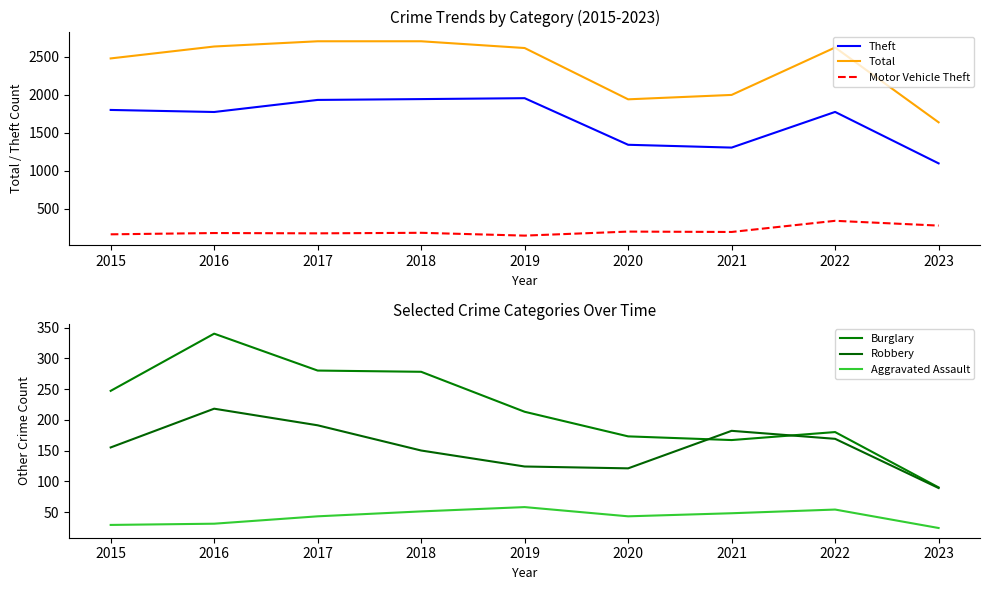

At which category is the sum across all series the highest?

2017